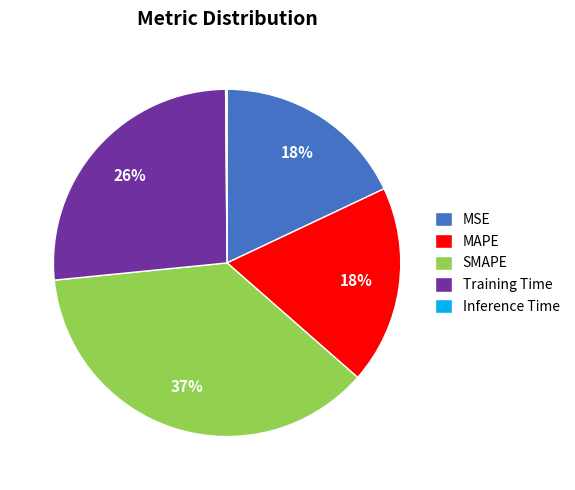

Between SMAPE and MSE, which is larger?

SMAPE